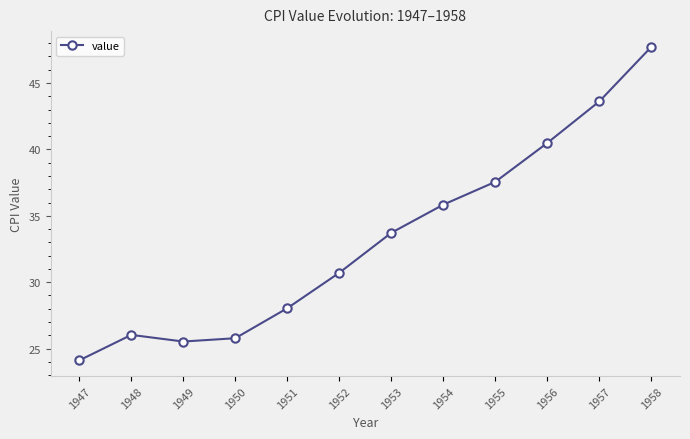

At which category does the data reach its first local peak?

1948